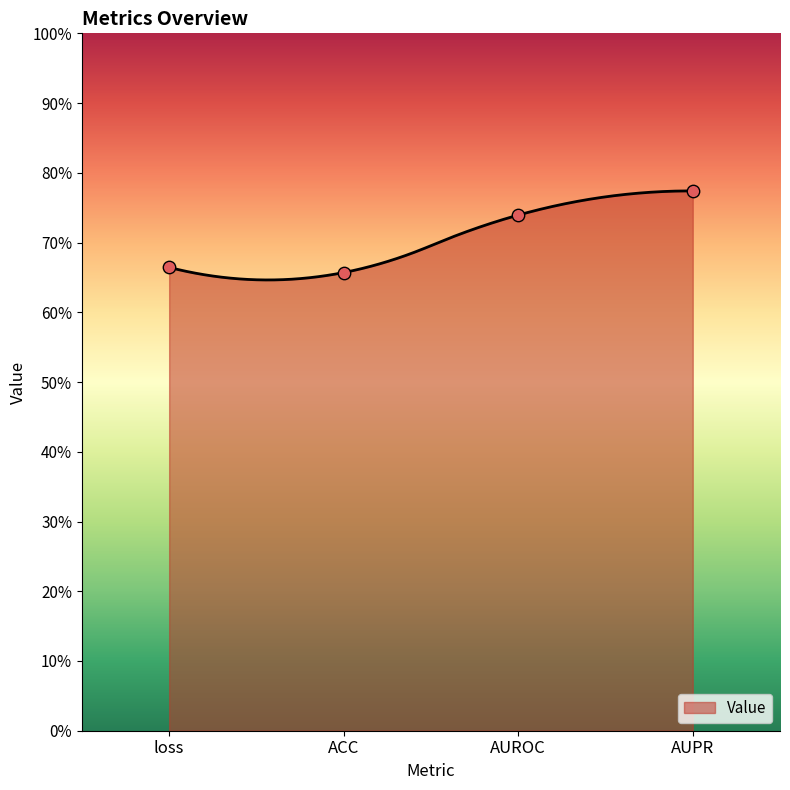

Between AUROC and loss, which is larger?

AUROC